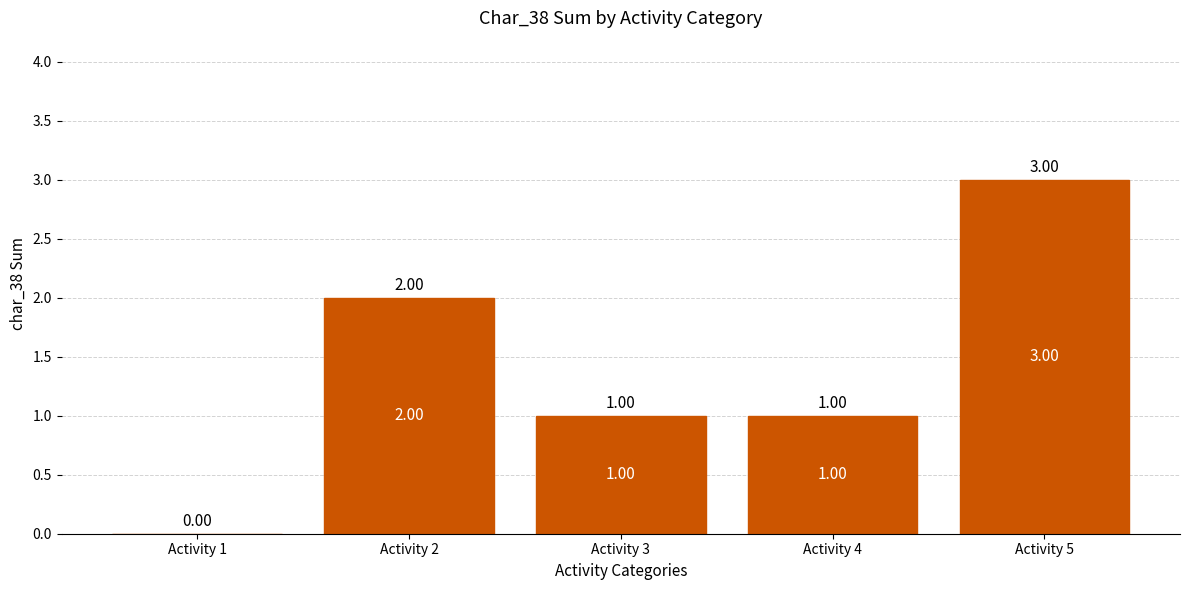

Which has a higher value, Activity 2 or Activity 4?

Activity 2